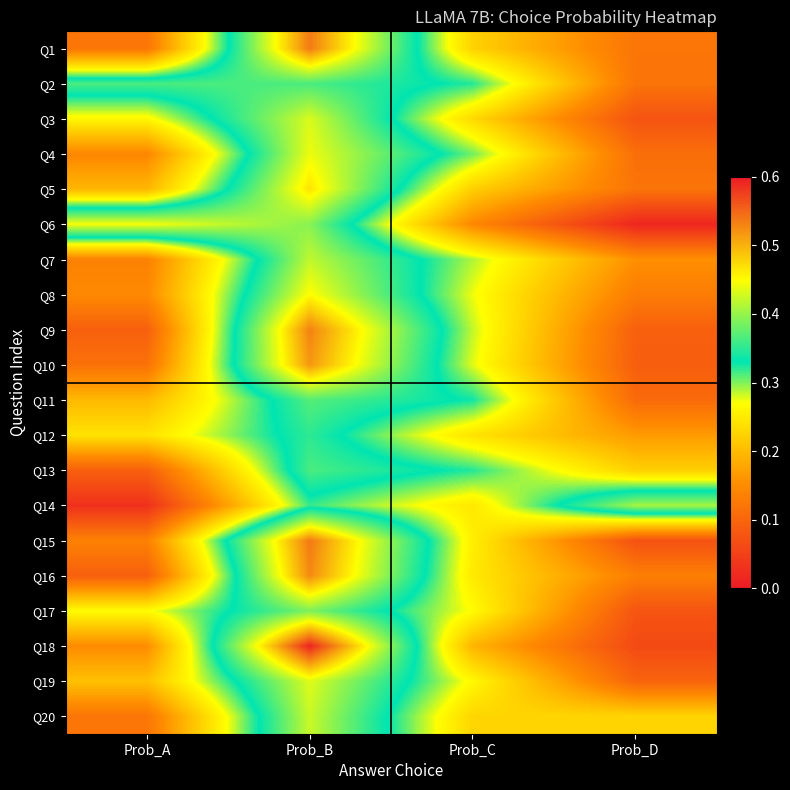

How many distinct data groups are displayed?

20